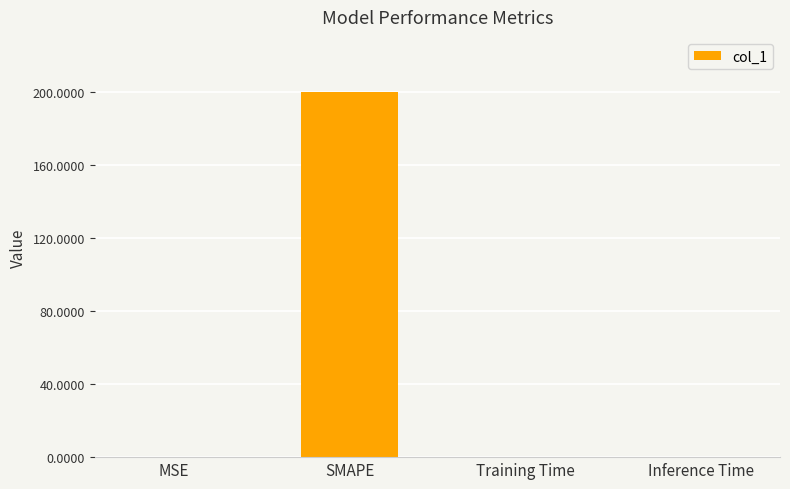

What is the sum of all values?

200.0